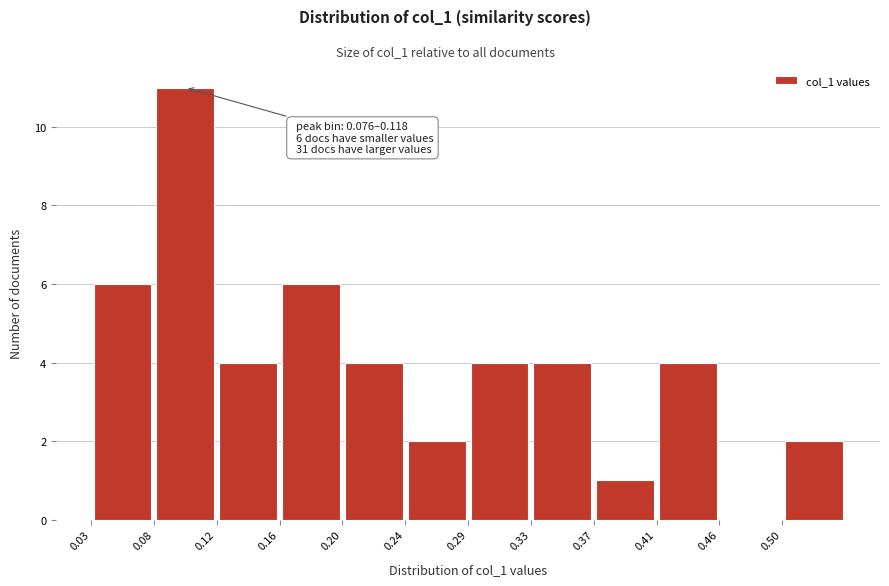

Over which range of the x-axis is the bar tallest?

0.075 to 0.120